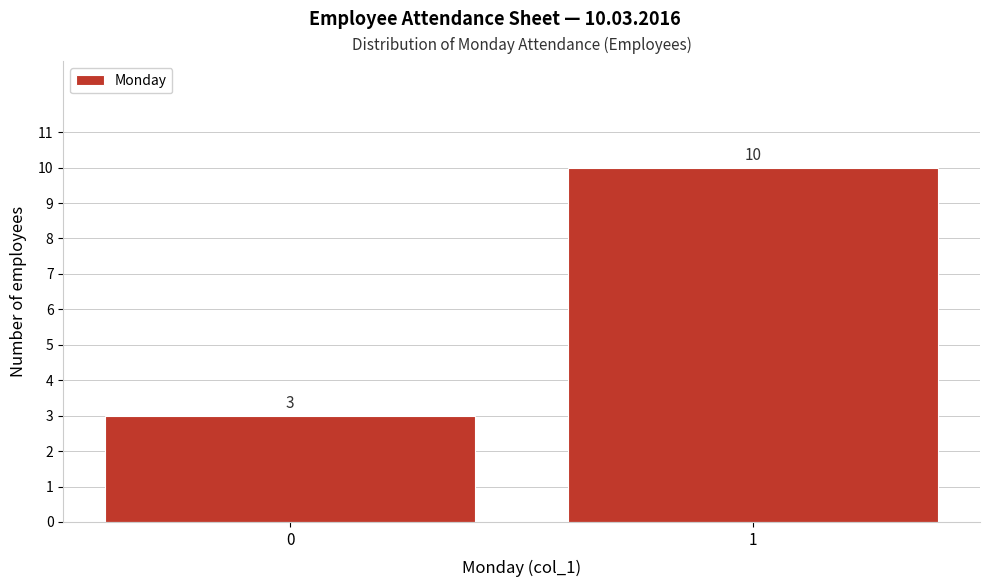

Reading left to right, list all the values displayed in this chart.

3	10